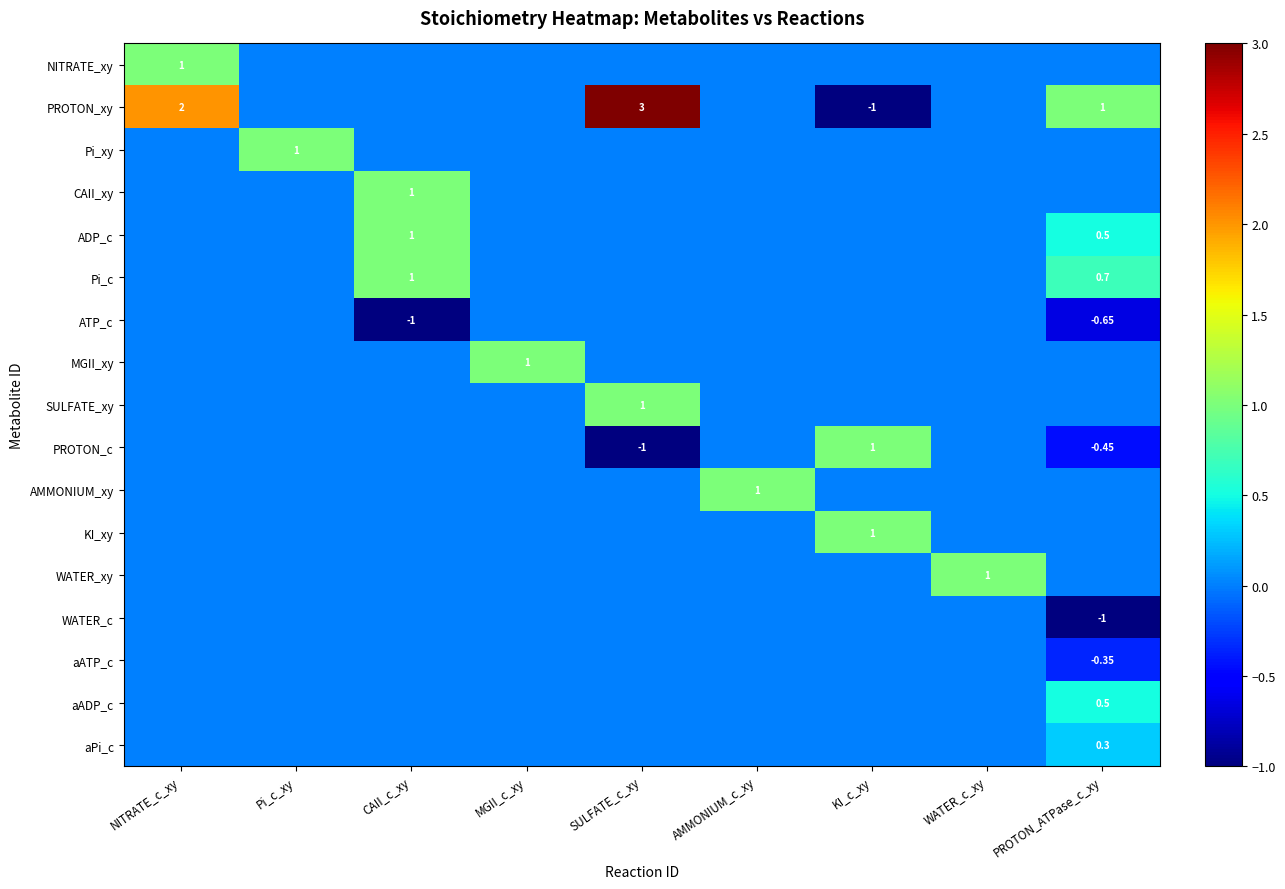

Rank the categories by ADP_c value from highest to lowest.

CAII_c_xy, PROTON_ATPase_c_xy, NITRATE_c_xy, Pi_c_xy, MGII_c_xy, SULFATE_c_xy, AMMONIUM_c_xy, KI_c_xy, WATER_c_xy